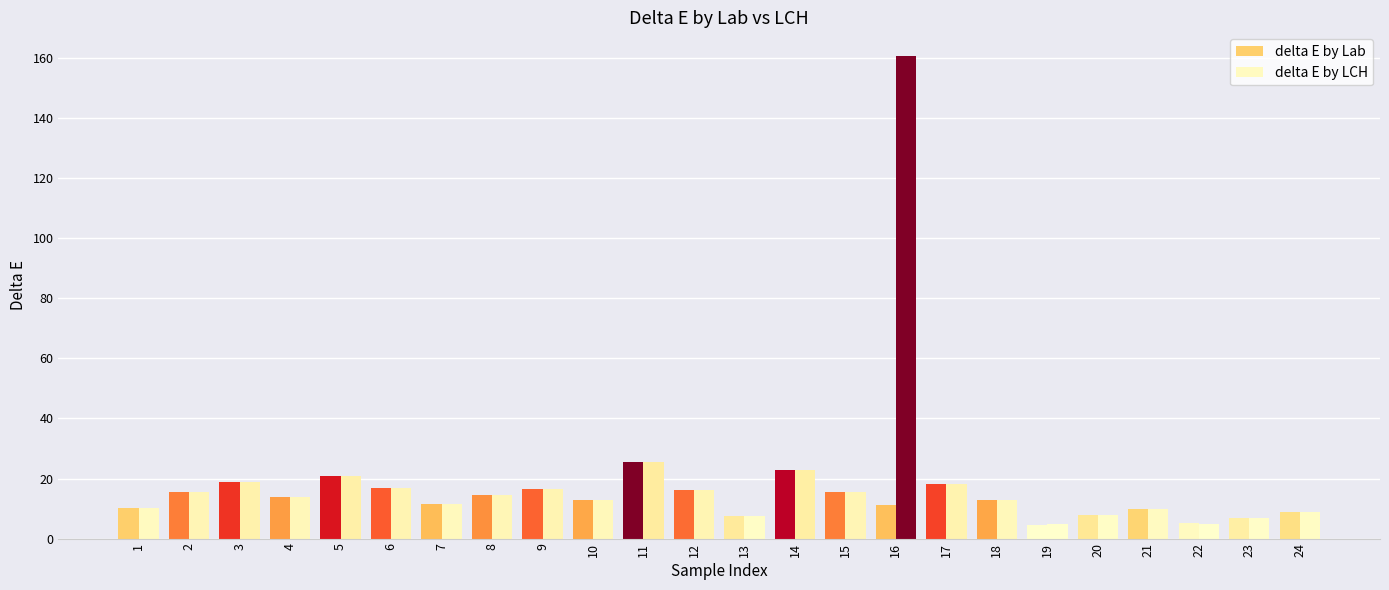

What is the smallest value displayed?

4.4